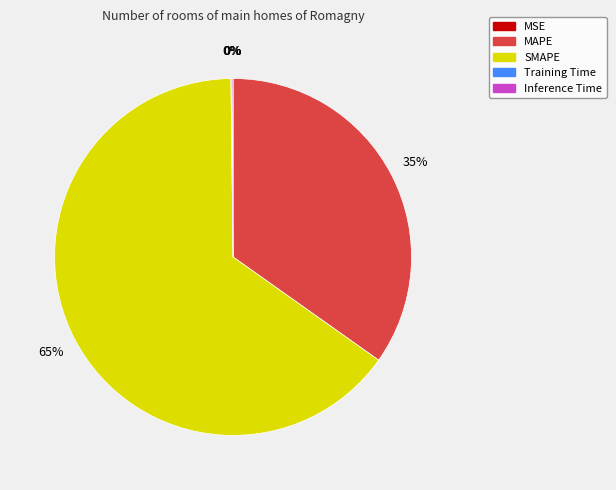

Is there any slice that represents more than half of the pie?

Yes